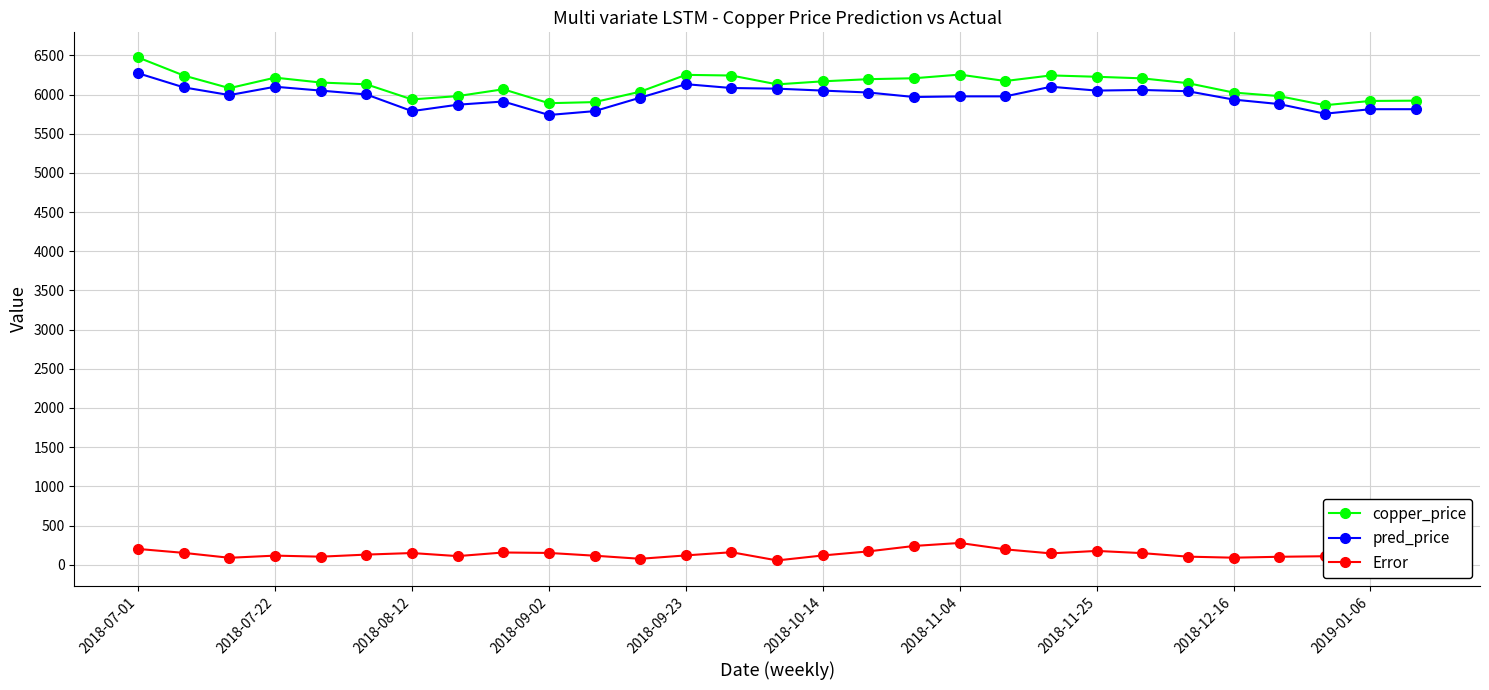

What is the value of the Error point at the 9th from the left?

156.1